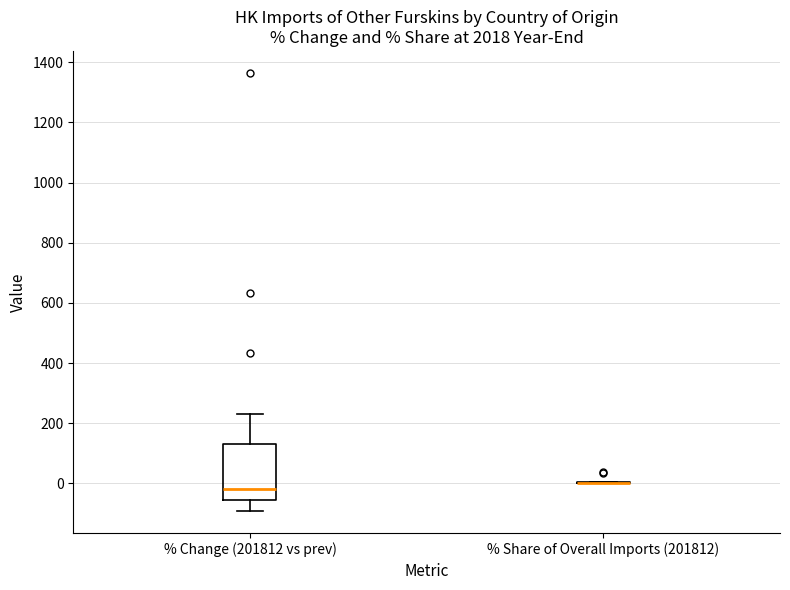

Which box is the tallest, from its lower edge to its upper edge?

% Change (201812 vs prev)